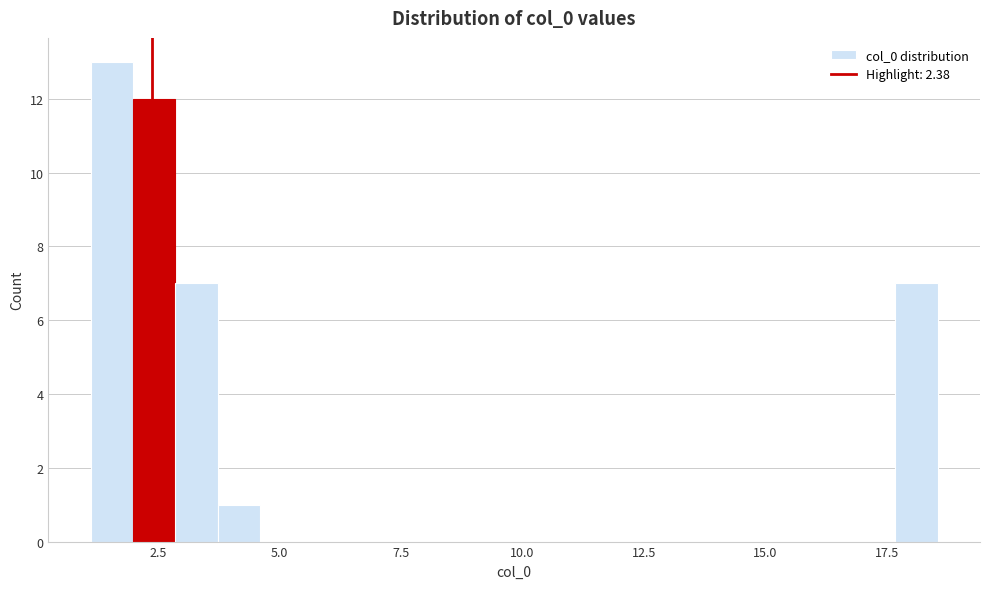

Around what value on the x-axis is the tallest bar? Give the approximate position of its centre, as read against the axis.

1.5